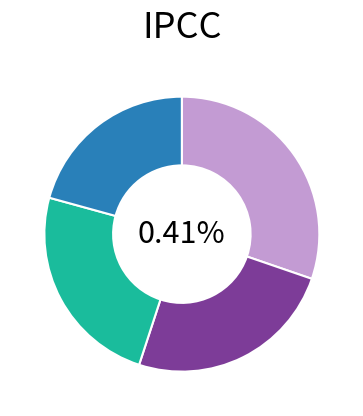

To the nearest percent, what portion does 0.2 represent?

6%